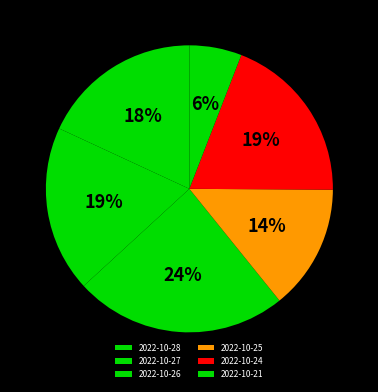

How many slices are in this pie chart?

6